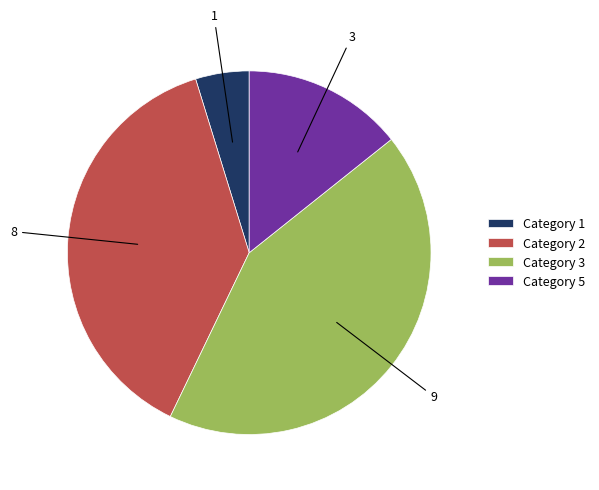

Between Category 2 and Category 1, which is larger?

Category 2